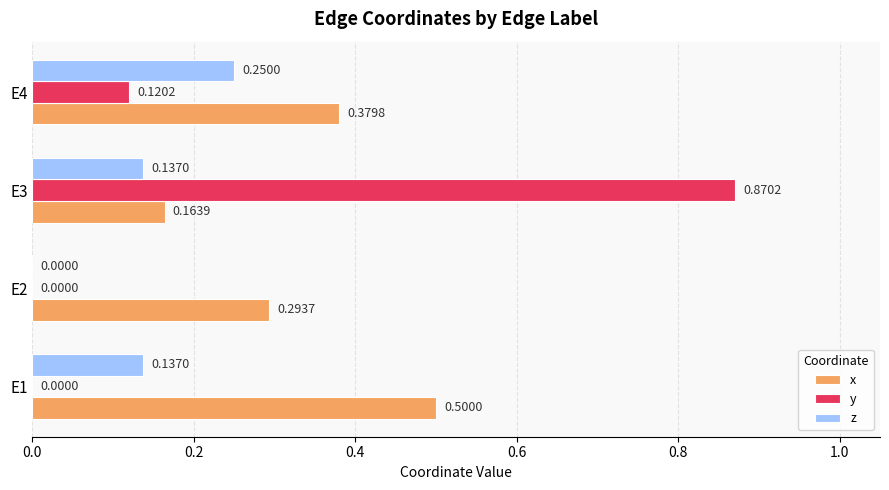

What is the sum of all z values?

0.5